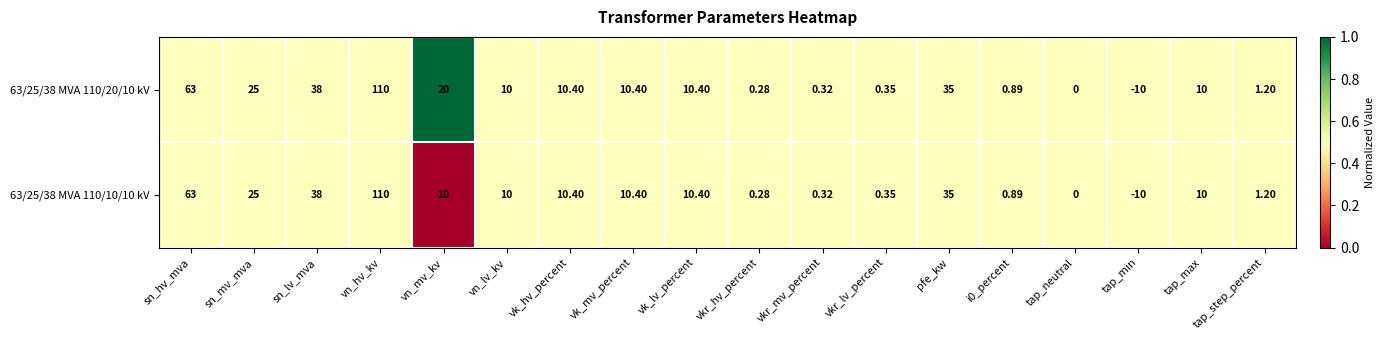

Is the value of 63/25/38 MVA 110/20/10 kV at vk_hv_percent greater than the value of 63/25/38 MVA 110/10/10 kV at tap_step_percent?

Yes